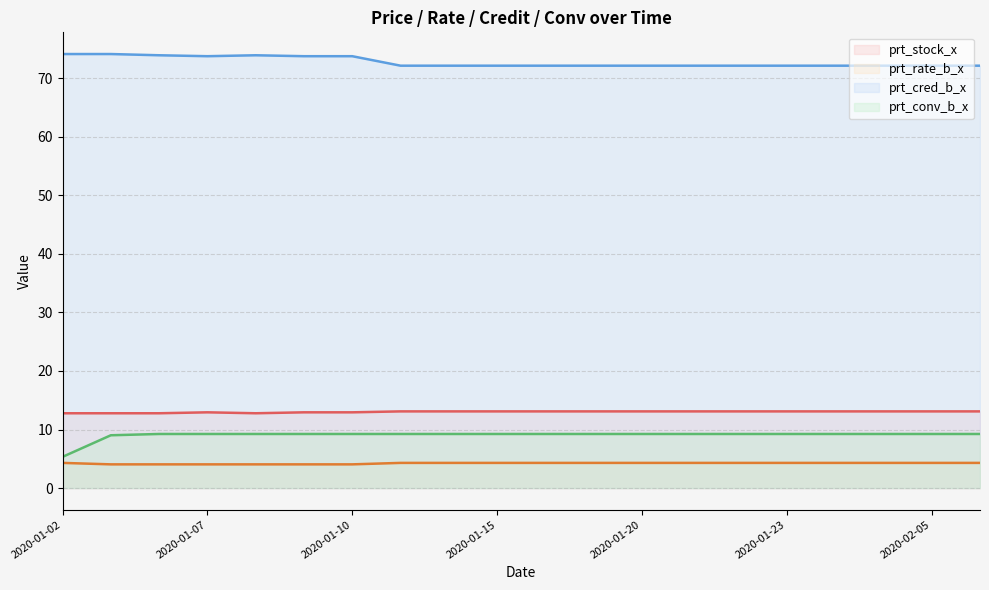

Is it true that prt_stock_x equals 12.8 at 2020-01-03?

True